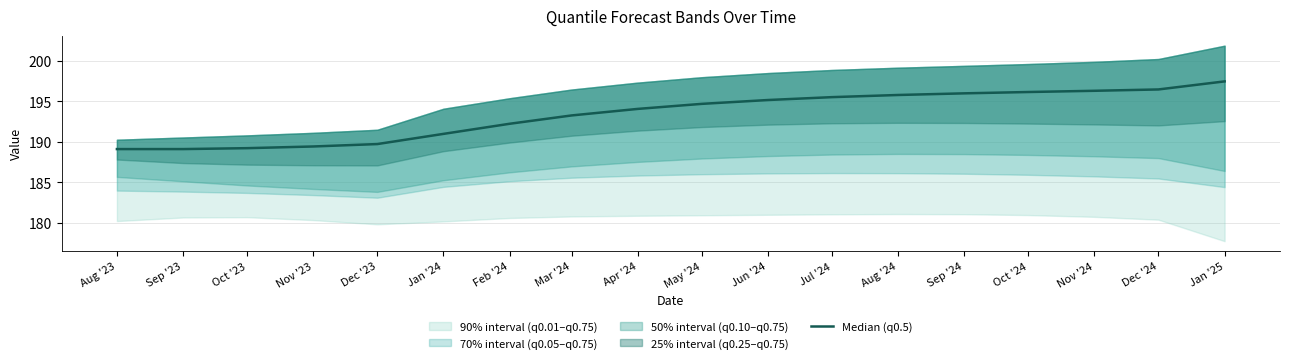

Approximately how many times larger is the value at May '24 compared to Aug '24?

1.0